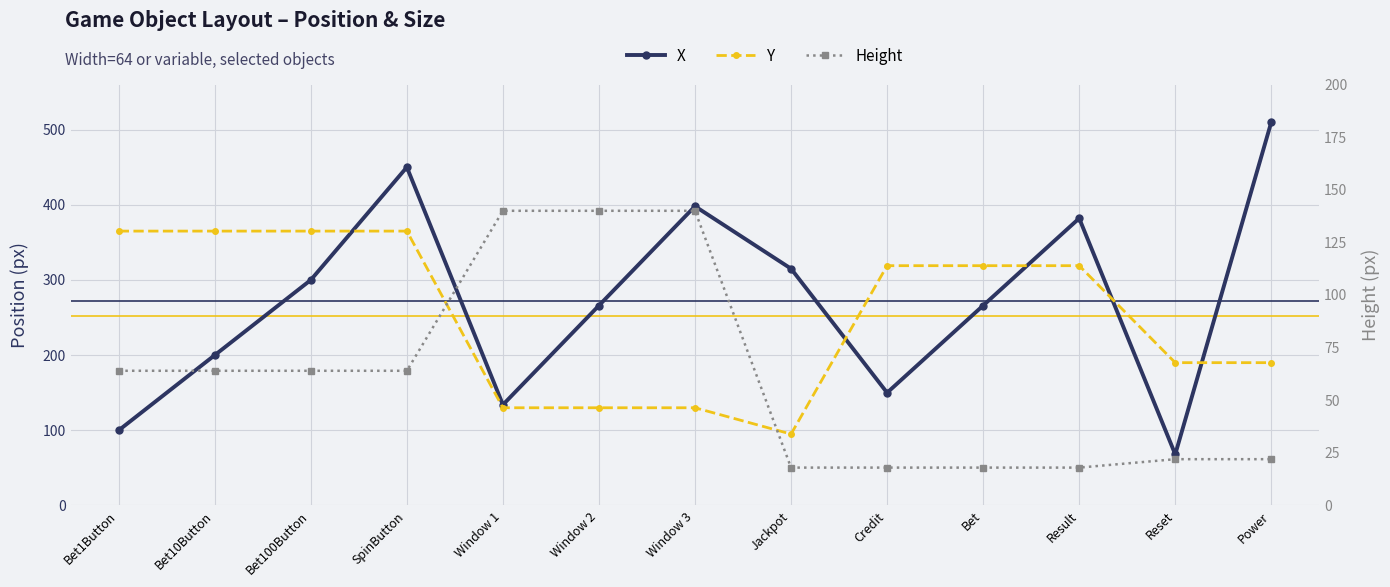

Reading right to left, list all the values displayed in this chart.

X: 510	68	382	266	150	315	398	266	134	450	300	200	100
Y: 190	190	319	319	319	95	130	130	130	365	365	365	365
Height: 22	22	18	18	18	18	140	140	140	64	64	64	64